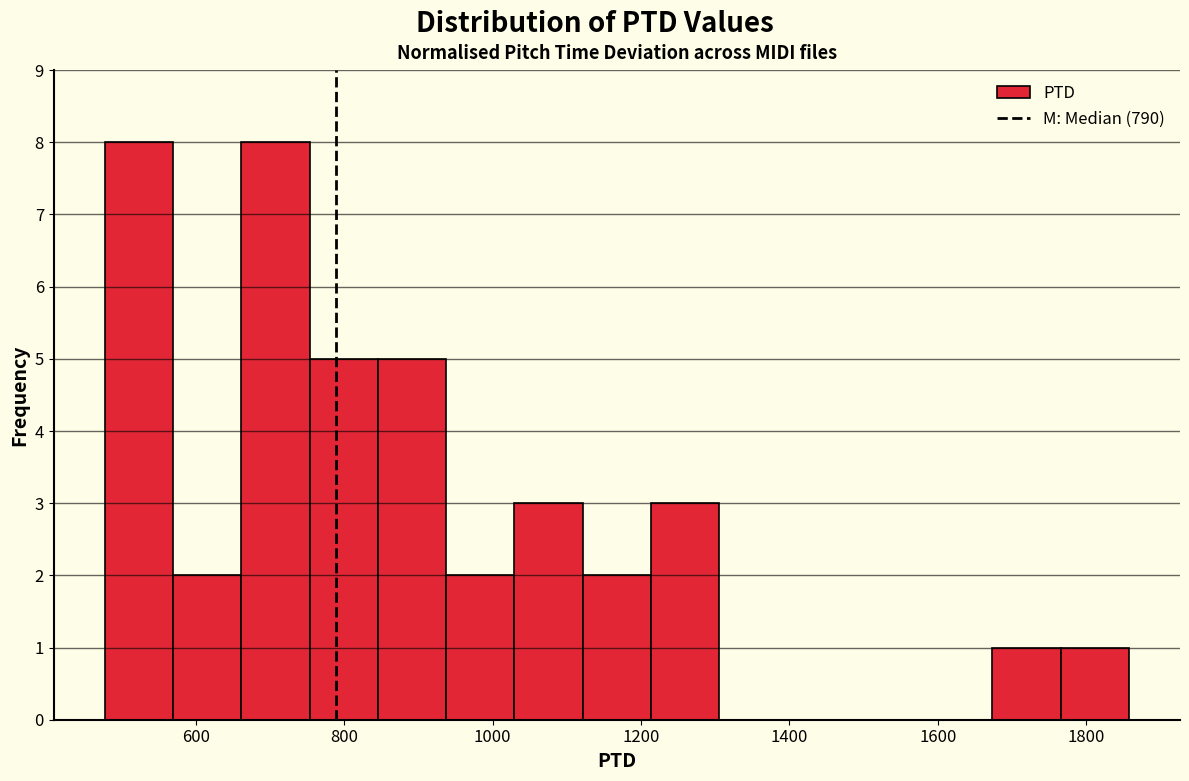

Reading left to right, list every bar in this chart as the range it spans on the x-axis followed by its height. Neither the bar edges nor the heights are printed on the chart, so give them approximately, as read against the axes.

480 to 560: 8
560 to 660: 2
660 to 760: 8
760 to 840: 5
840 to 940: 5
940 to 1020: 2
1020 to 1120: 3
1120 to 1220: 2
1220 to 1300: 3
1300 to 1400: 0
1400 to 1480: 0
1480 to 1580: 0
1580 to 1680: 0
1680 to 1760: 1
1760 to 1860: 1